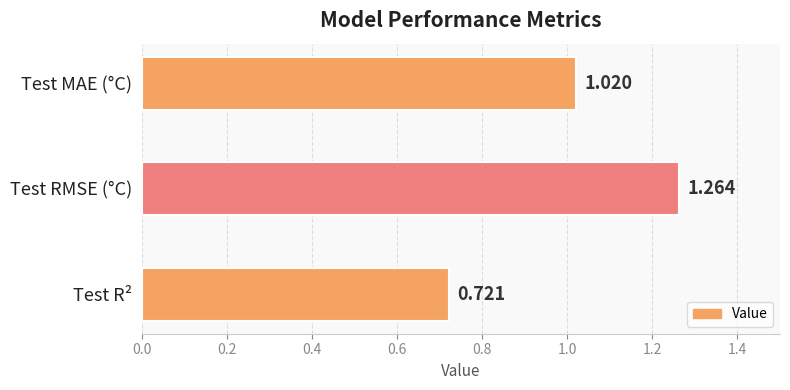

Where is the data nearest to the value 0?

Test R²